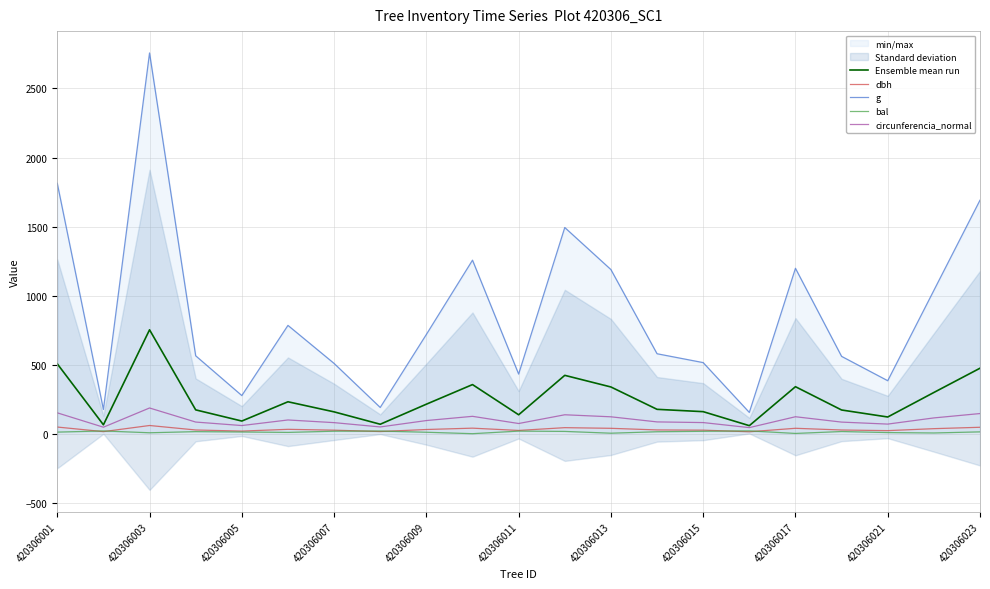

The bal series shows 17.9 at 420306007. True or false?

True